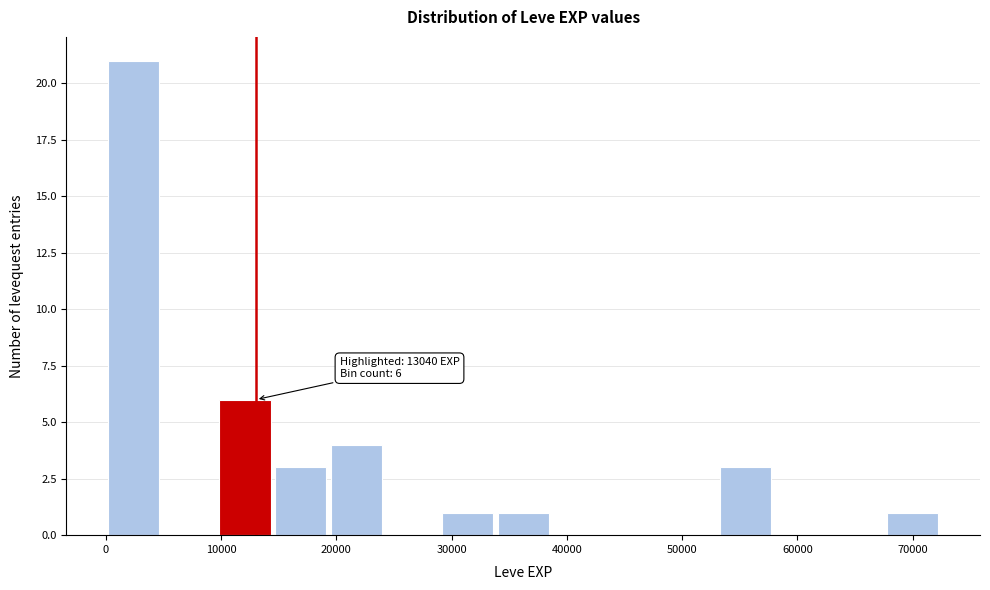

Over which range of the x-axis is the bar tallest?

0 to 5000